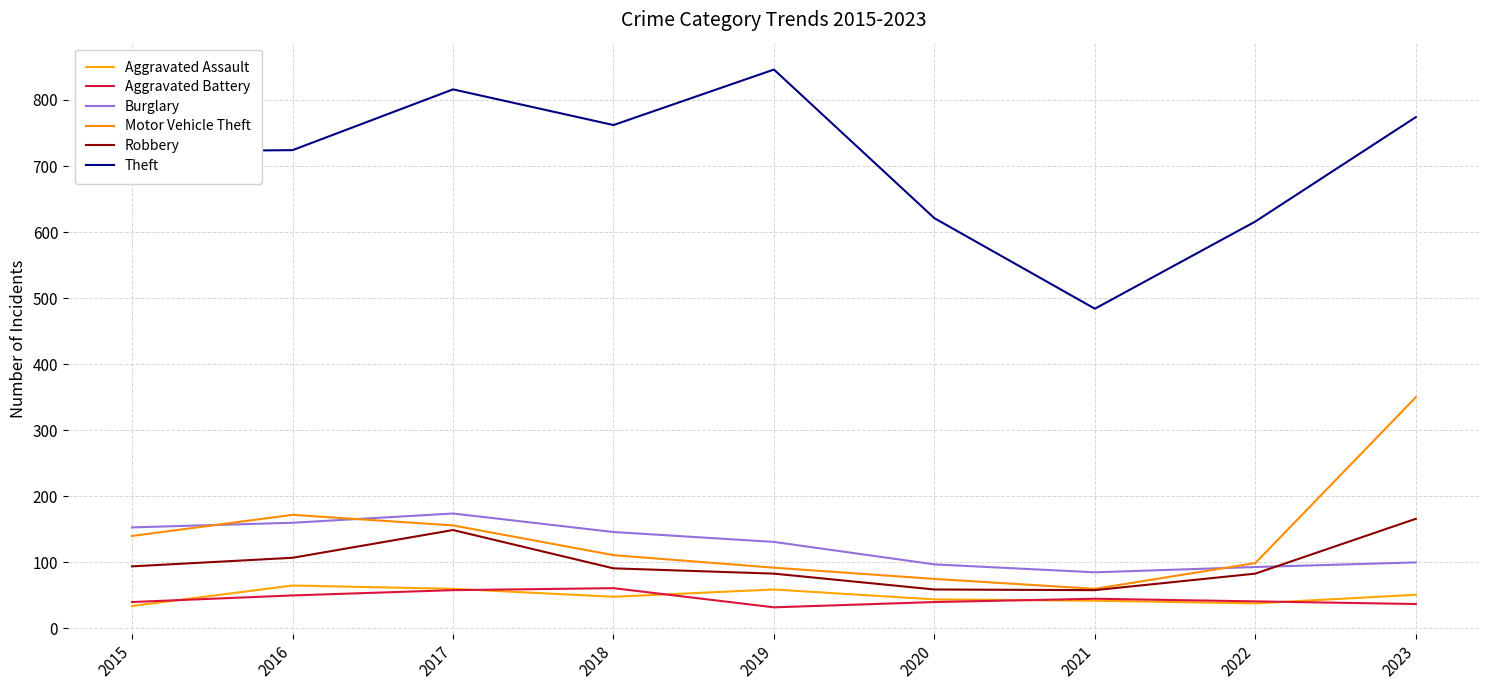

What is the value of the Burglary point at the 1st from the left?

153